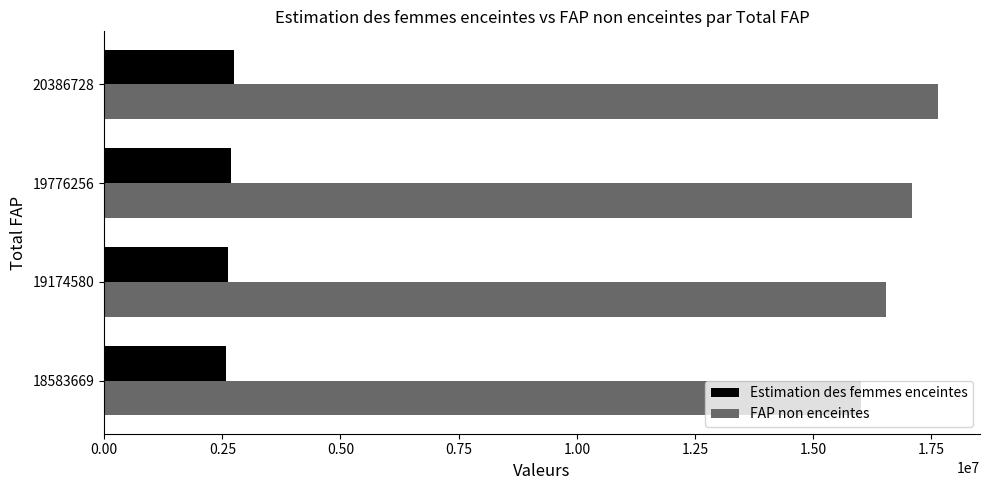

What is the difference between the maximum and minimum values in the FAP non enceintes series?

1643059